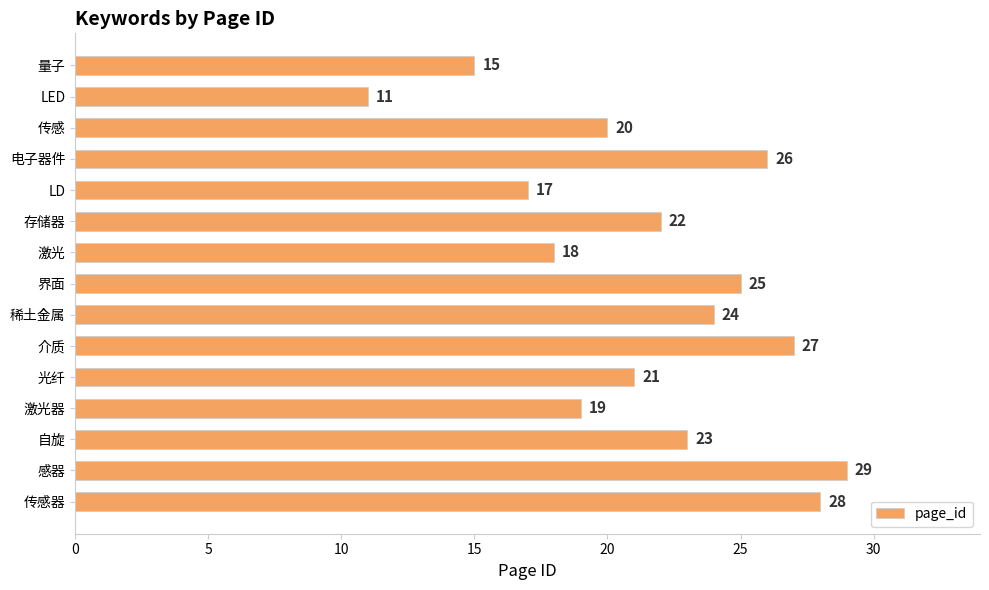

Reading bottom to top, list all the values displayed in this chart.

28	29	23	19	21	27	24	25	18	22	17	26	20	11	15